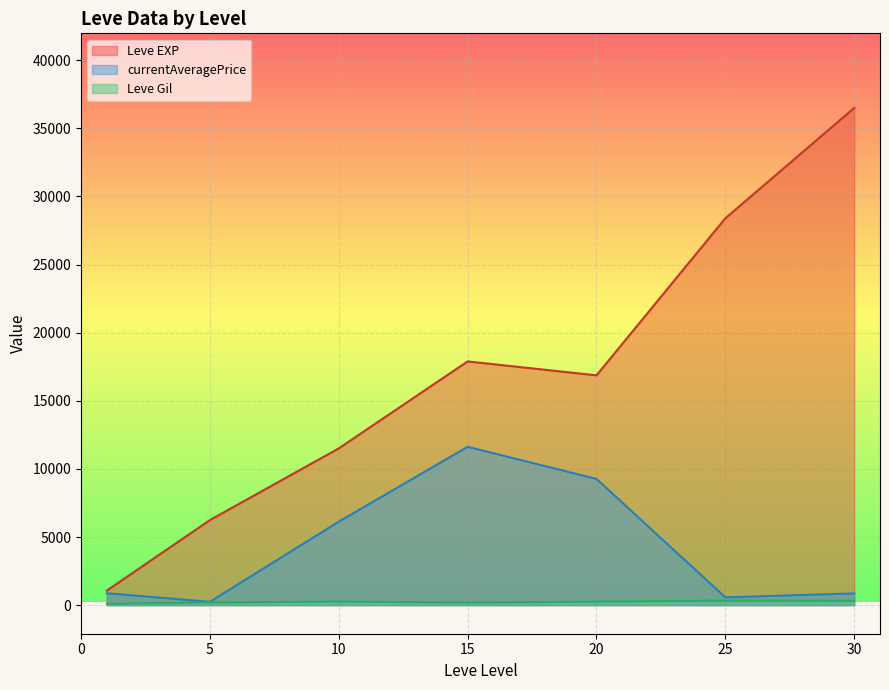

List the series in order of their peak value, highest first.

Leve EXP, currentAveragePrice, Leve Gil